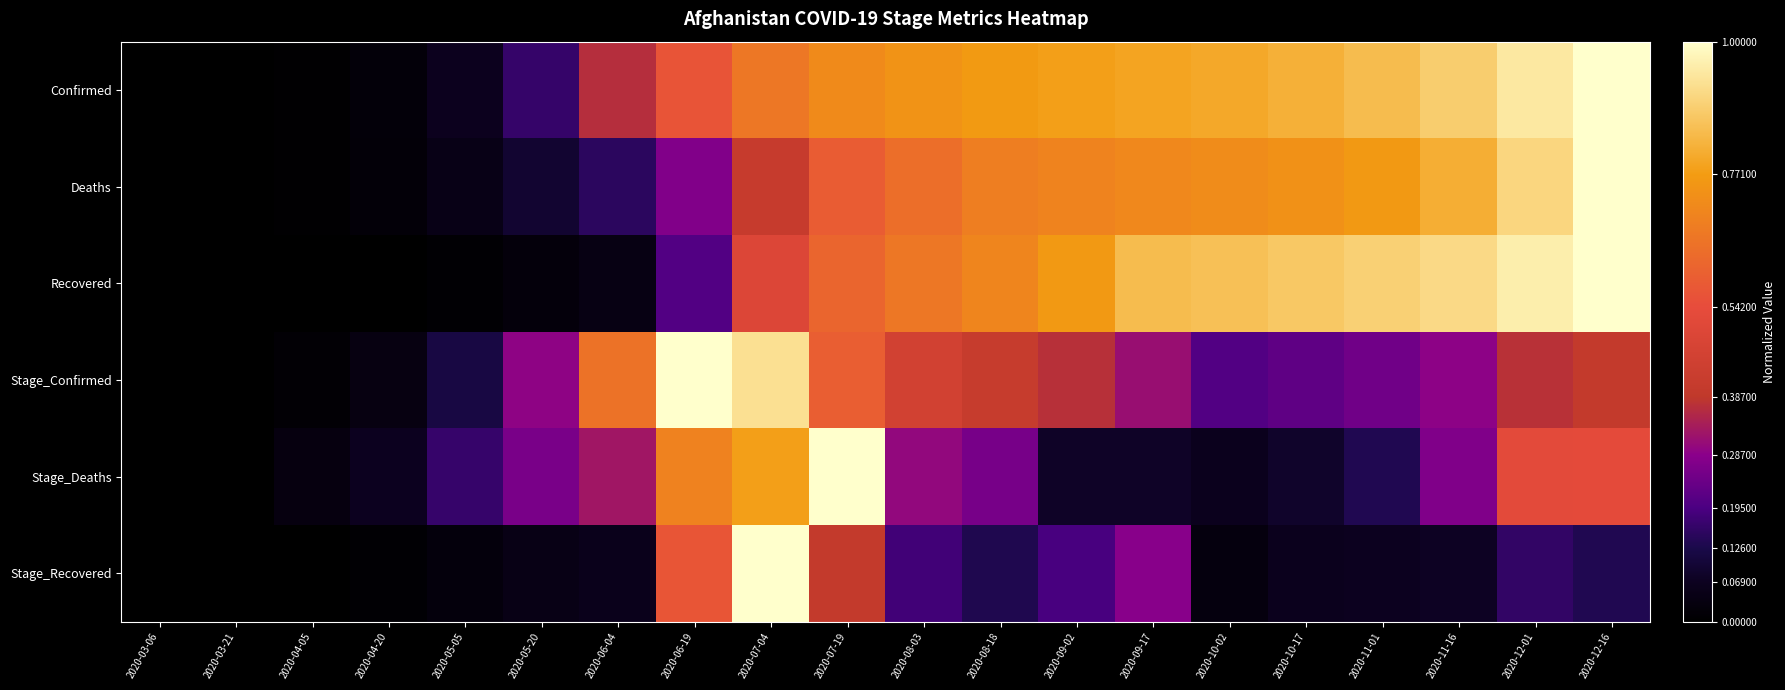

Which series has the widest spread of values?

Confirmed